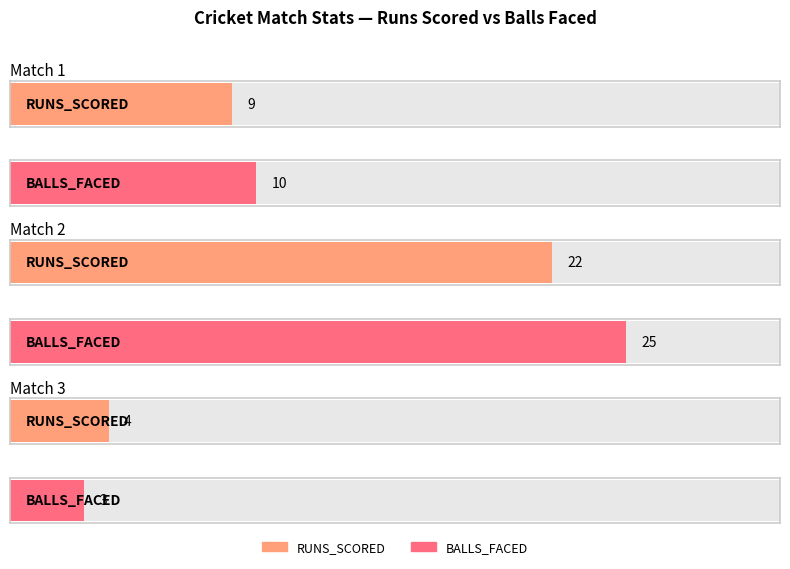

Which label corresponds to the smallest value in the chart?

Match 3